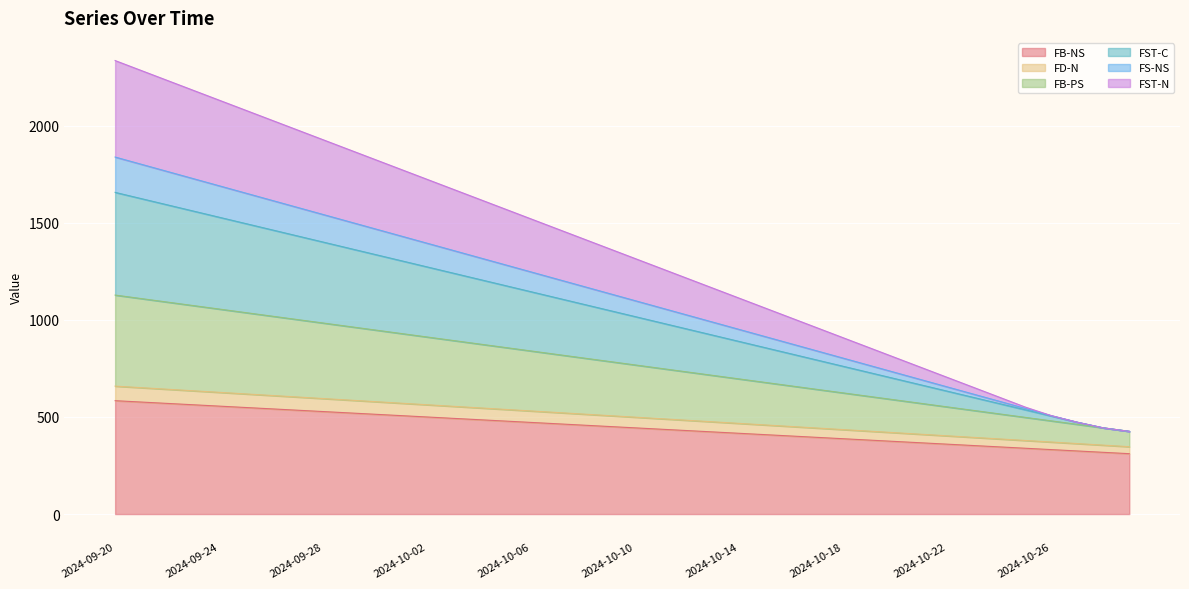

What are all the series names shown in the legend?

FB-NS, FD-N, FB-PS, FST-C, FS-NS, FST-N